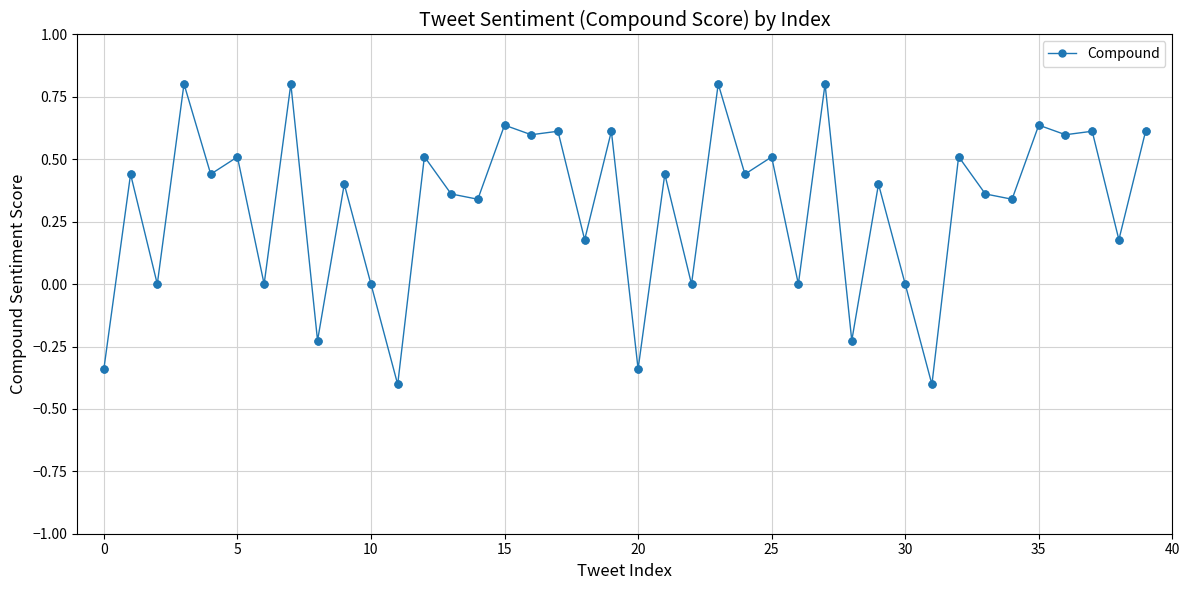

What is the sum of all values?

12.6